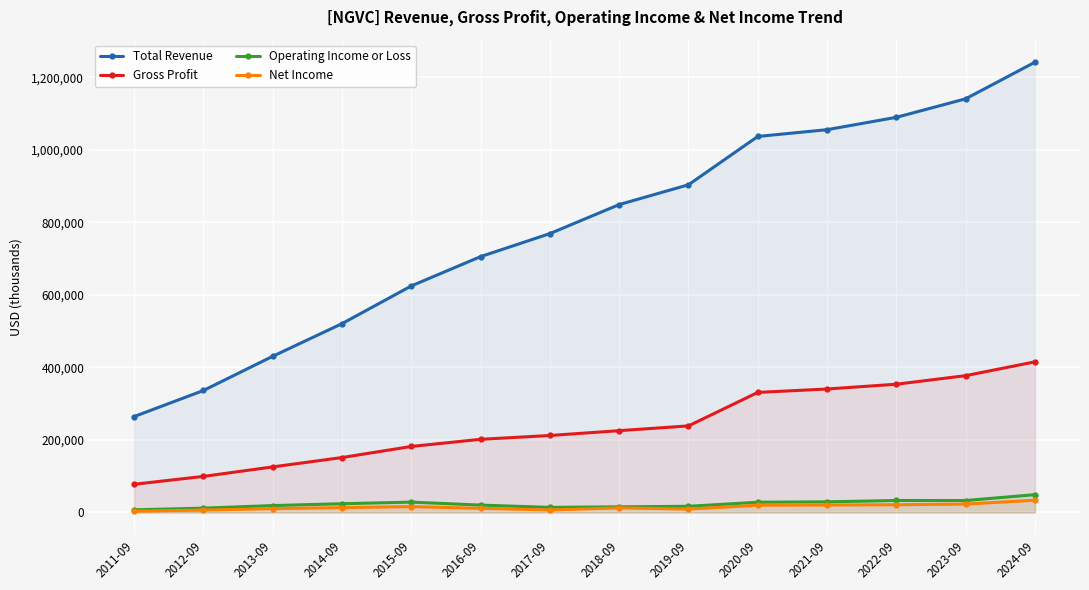

Count the number of categories in the chart.

14